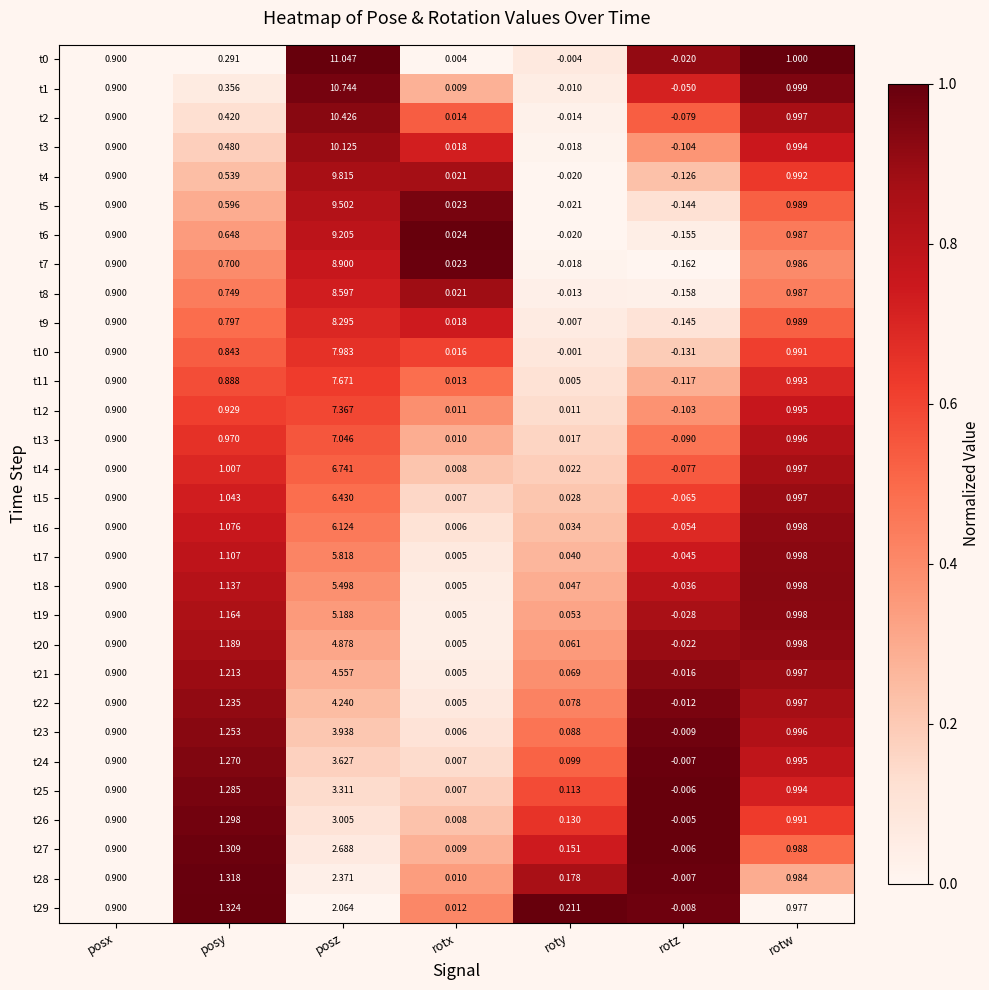

At which category is the sum across all series the highest?

posz